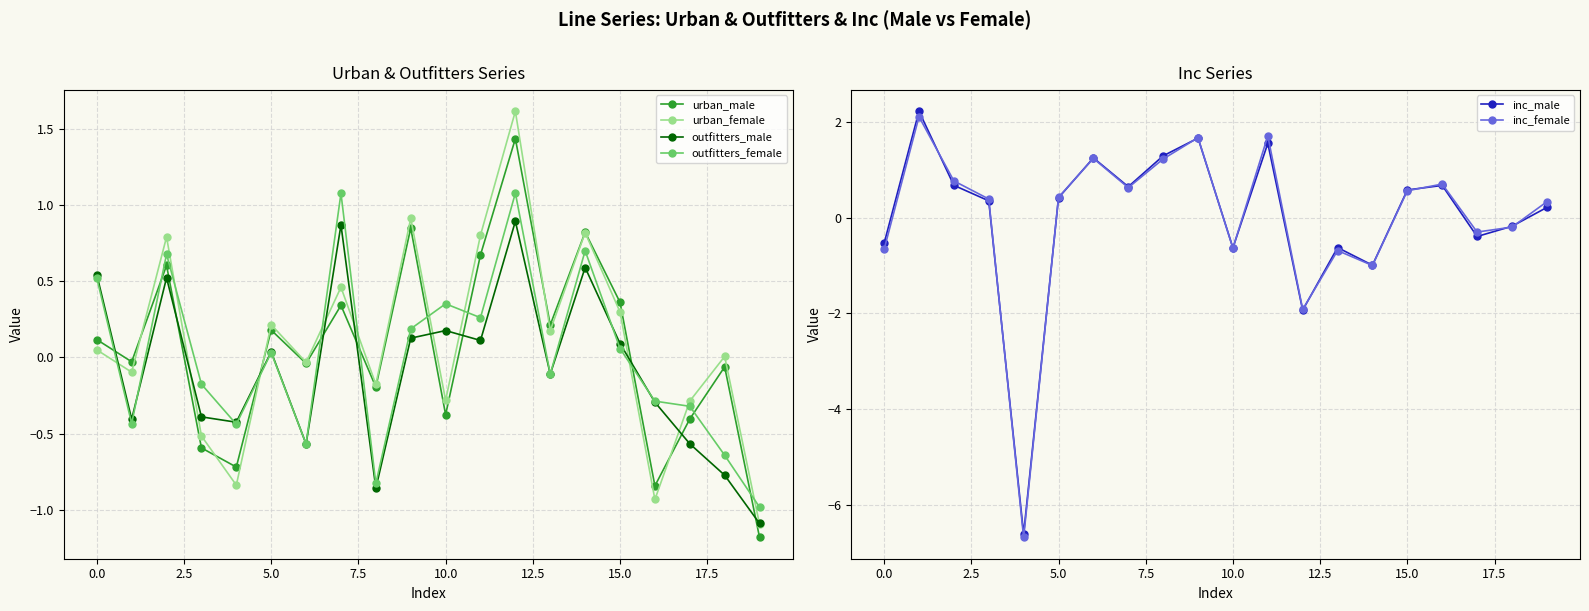

What value does the inc_female series have at 12?

-1.9